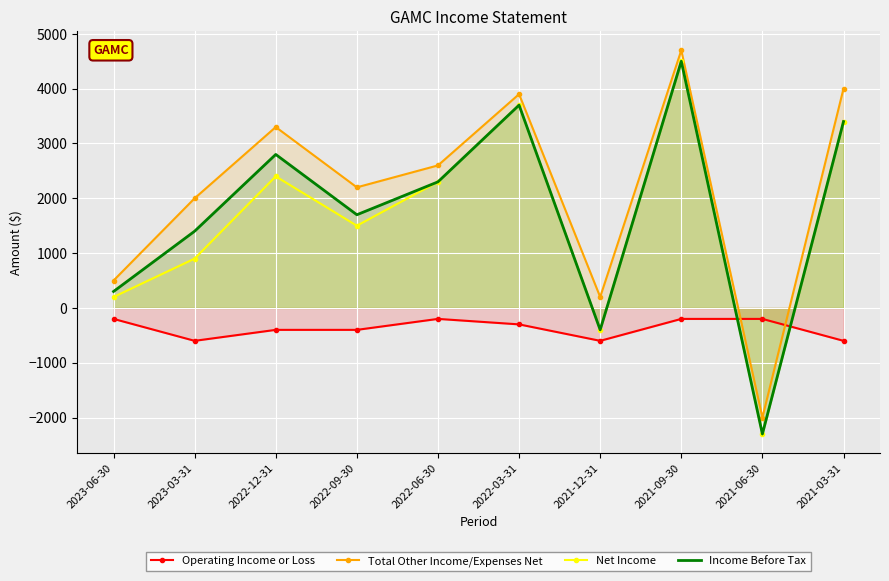

Where does the Net Income series first go above 2300?

2022-12-31